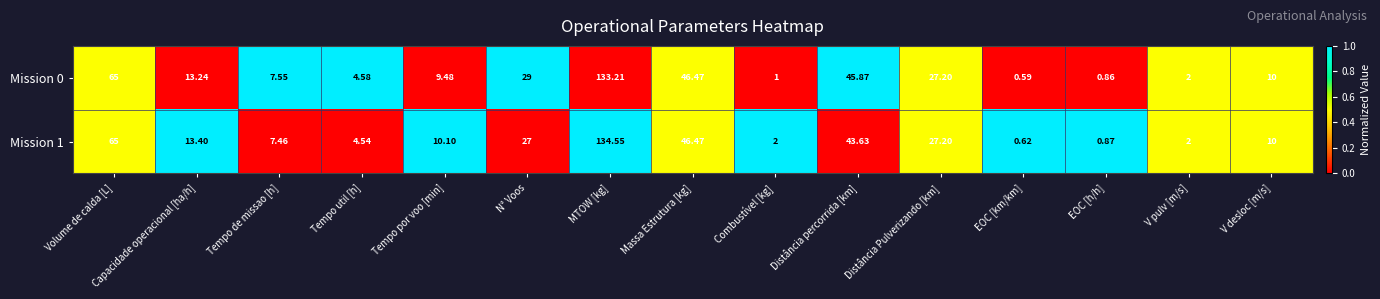

Which category has the highest value in the Mission 1 series?

MTOW [kg]